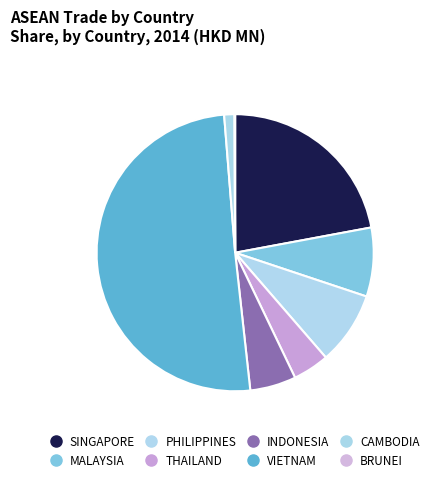

Is there any slice that represents more than half of the pie?

Yes